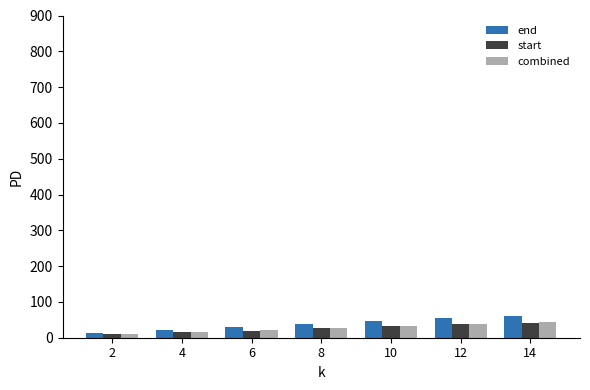

What is the smallest value displayed?

9.0